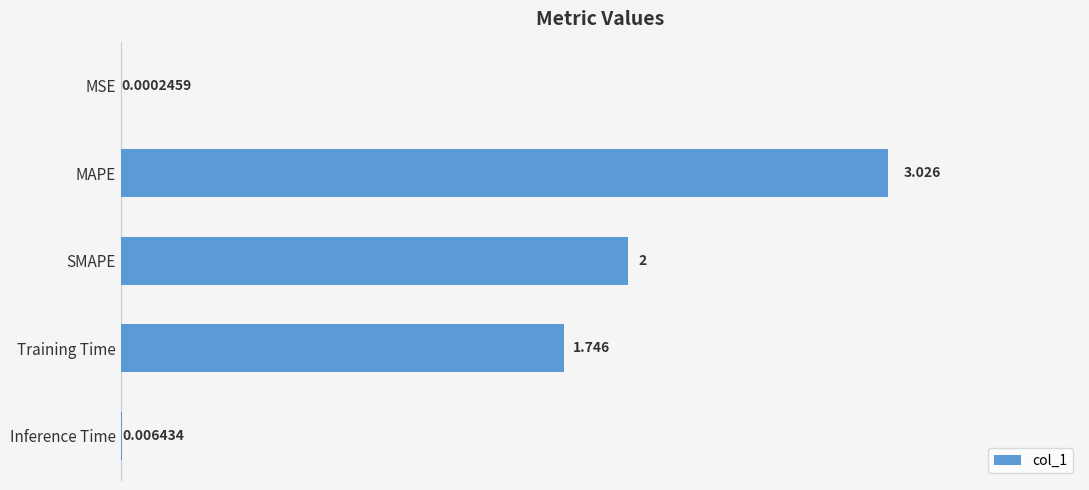

What is the sum of all values?

6.8